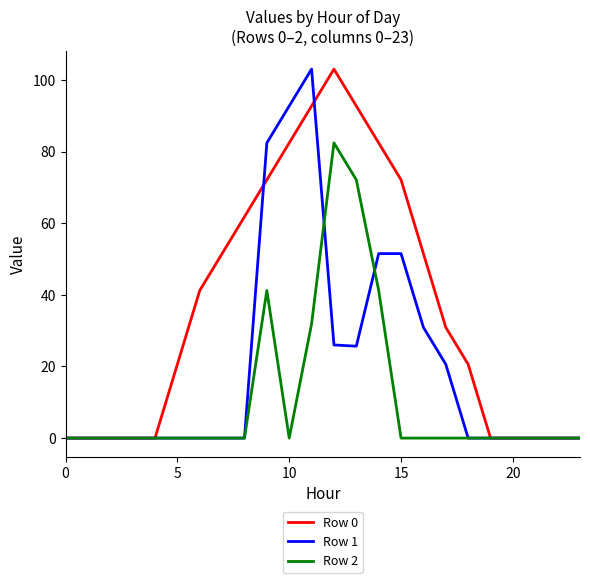

What is the highest value of the Row 2 series?

82.4